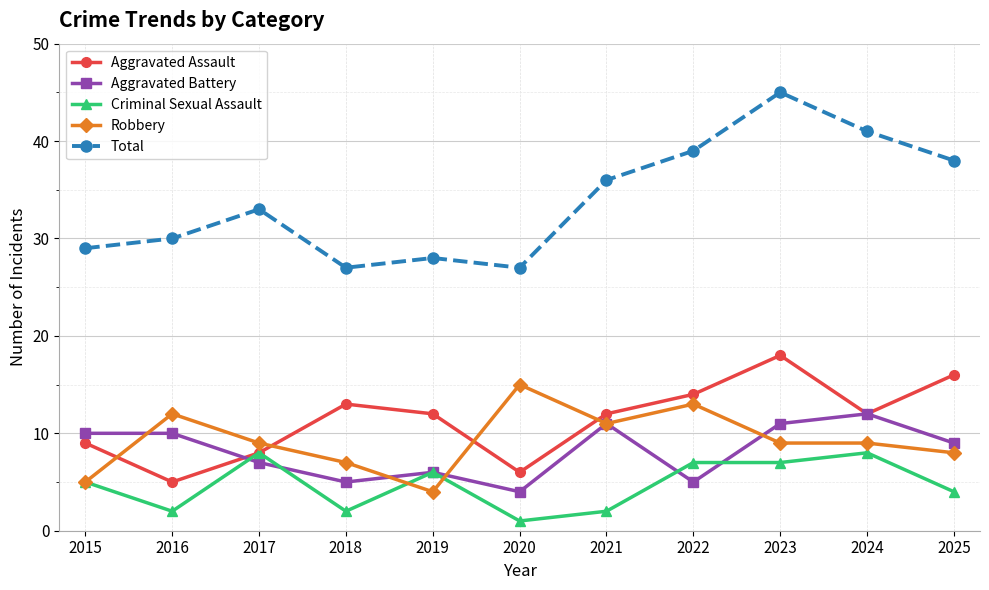

In Total, how many points are higher than both neighbors (excluding endpoints)?

3